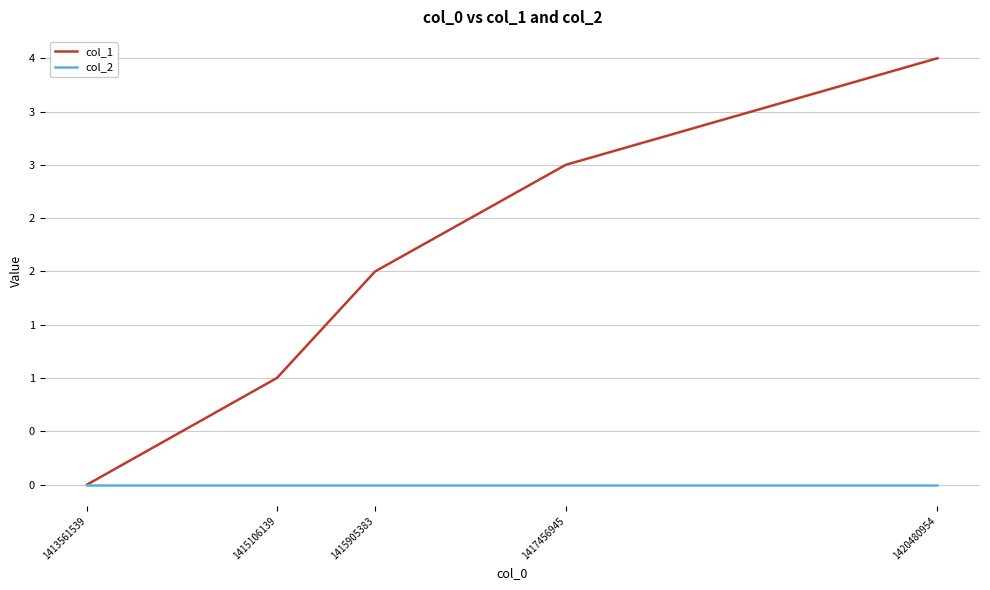

Does the chart have visible grid lines?

Yes